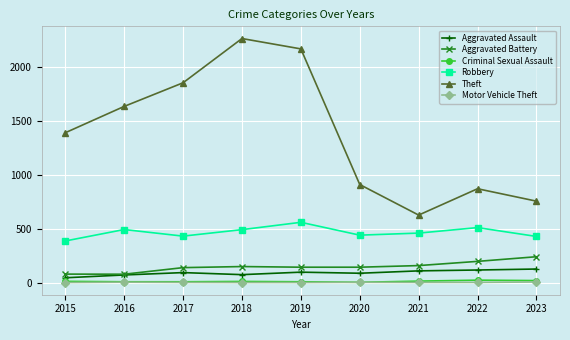

True or false: Aggravated Battery and Criminal Sexual Assault cross at least once.

False